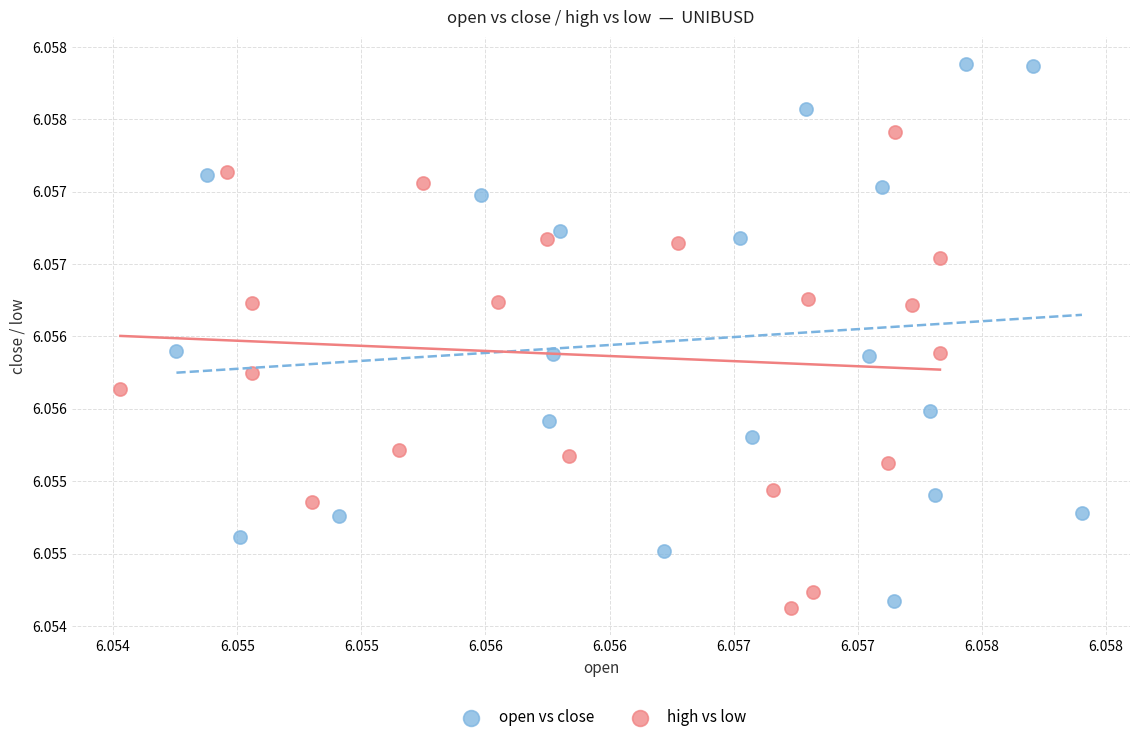

What are all the series names shown in the legend?

open vs close, high vs low